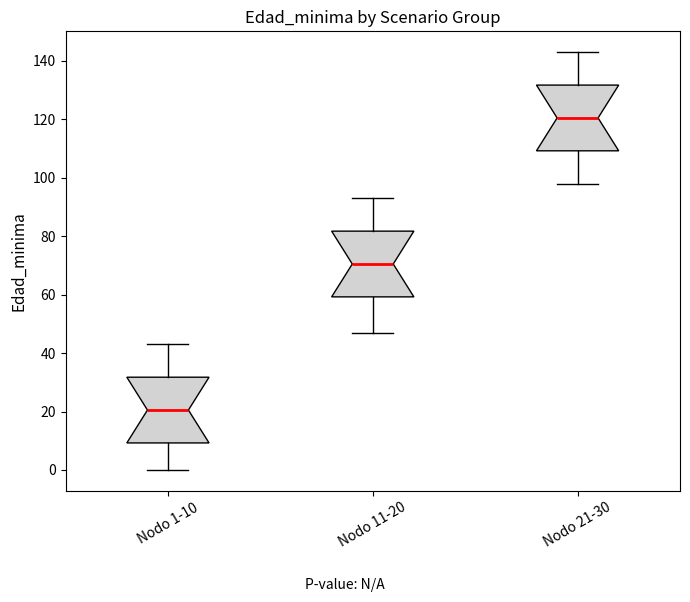

Reading left to right, transcribe this box plot: for each box, give where its median line is, the range the box spans, and where its two whiskers end, as read against the y-axis. The values are not printed on the chart, so give them approximately, as read against the axis.

Nodo 1-10: median 20, box 10 to 32, whiskers 0 to 44
Nodo 11-20: median 70, box 60 to 82, whiskers 48 to 94
Nodo 21-30: median 120, box 110 to 132, whiskers 98 to 144